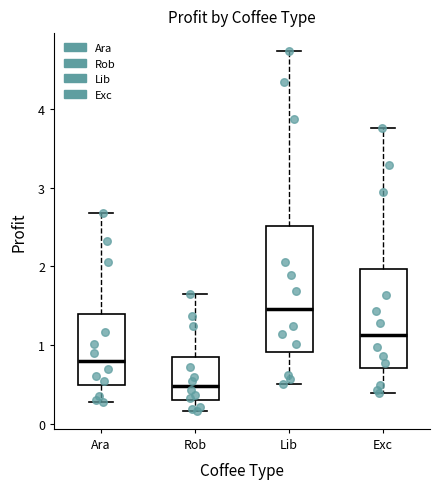

Reading left to right, transcribe this box plot: for each box, give where its median line is, the range the box spans, and where its two whiskers end, as read against the y-axis. The values are not printed on the chart, so give them approximately, as read against the axis.

Ara: median 0.8, box 0.5 to 1.4, whiskers 0.3 to 2.7
Rob: median 0.5, box 0.3 to 0.8, whiskers 0.2 to 1.6
Lib: median 1.5, box 0.9 to 2.5, whiskers 0.5 to 4.7
Exc: median 1.1, box 0.7 to 2.0, whiskers 0.4 to 3.8